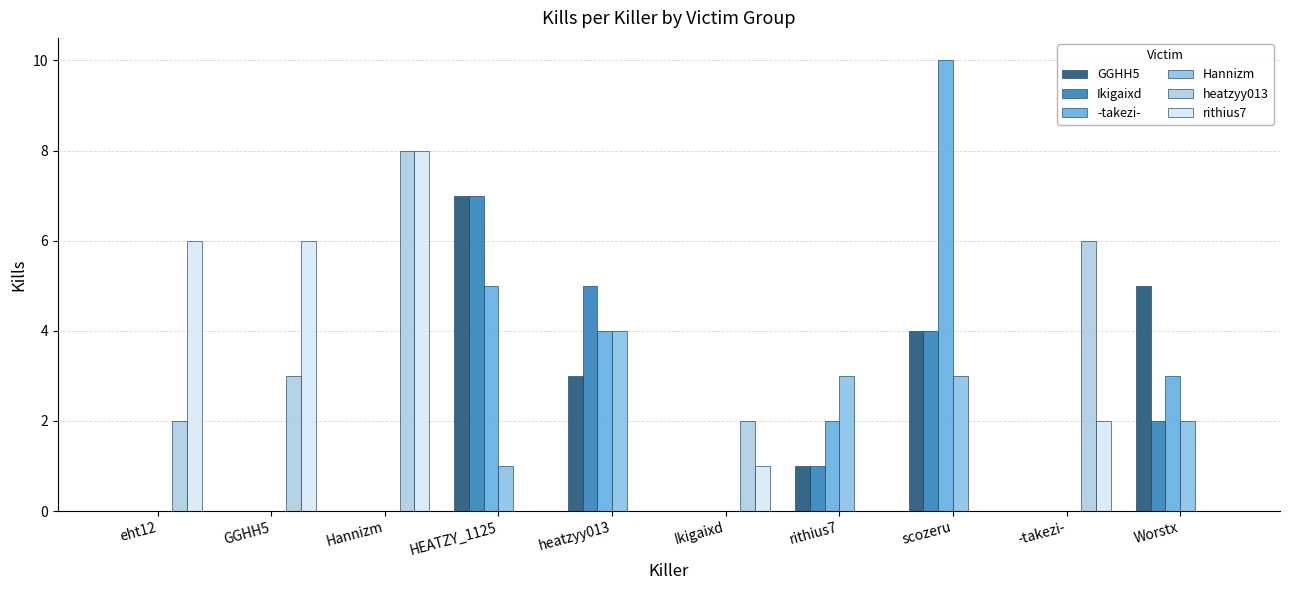

Where is Hannizm nearest to the value 2?

Worstx